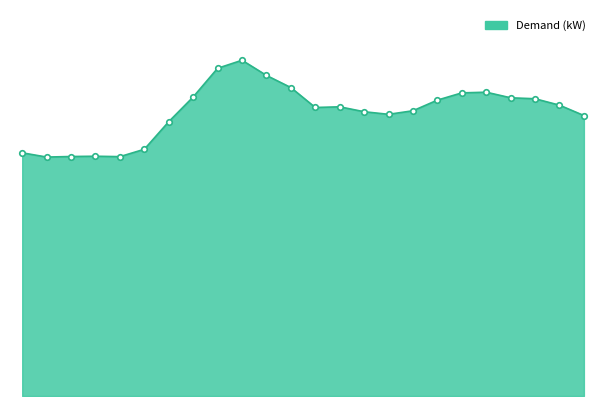

Does the chart have visible grid lines?

No